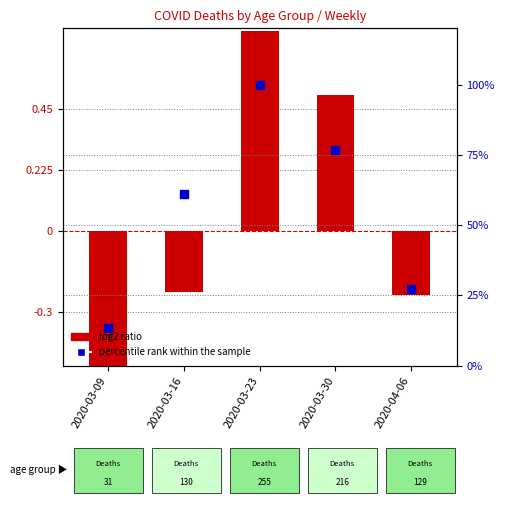

What is the total value across all series at 2020-03-09?

11.3